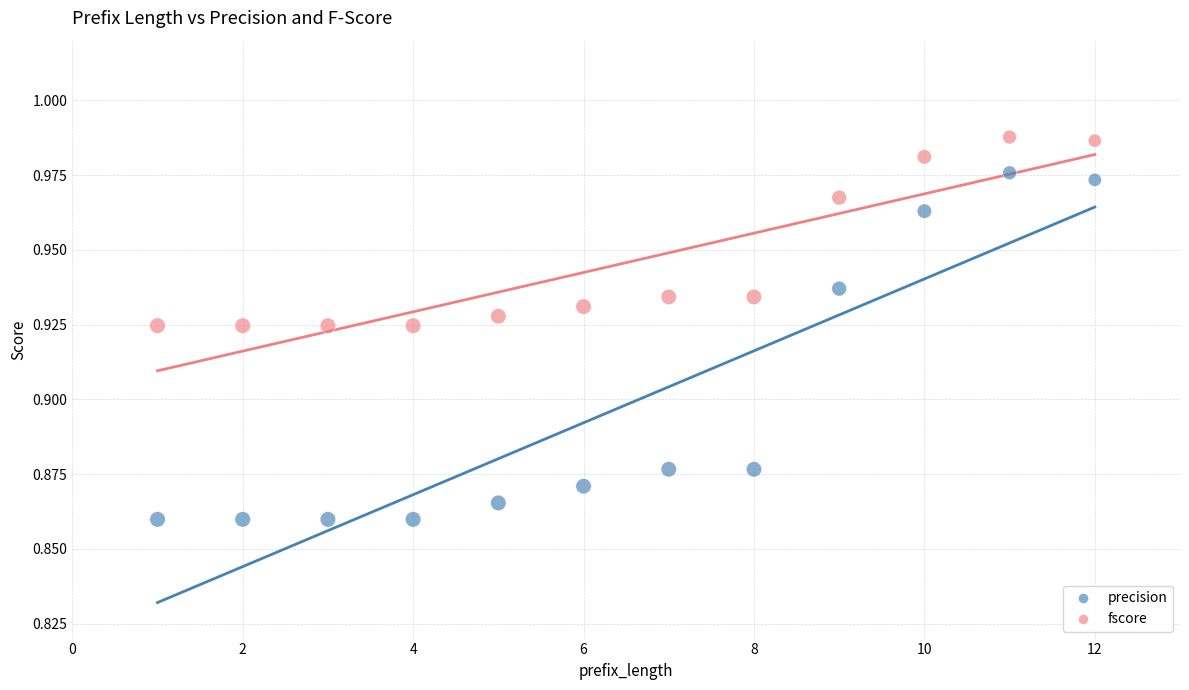

Which series contains the lowest Y value?

precision